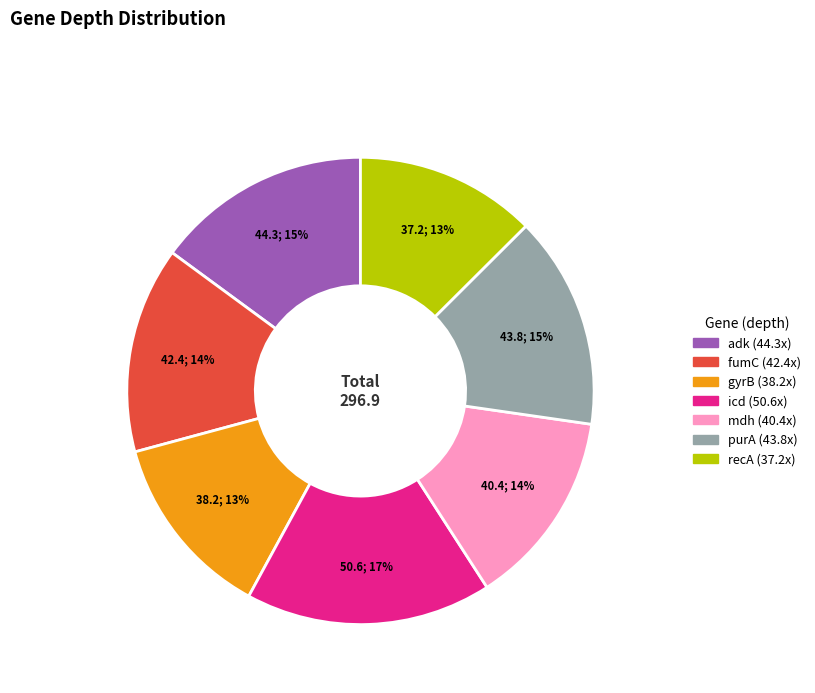

Combined, do fumC and recA account for over 50%?

No